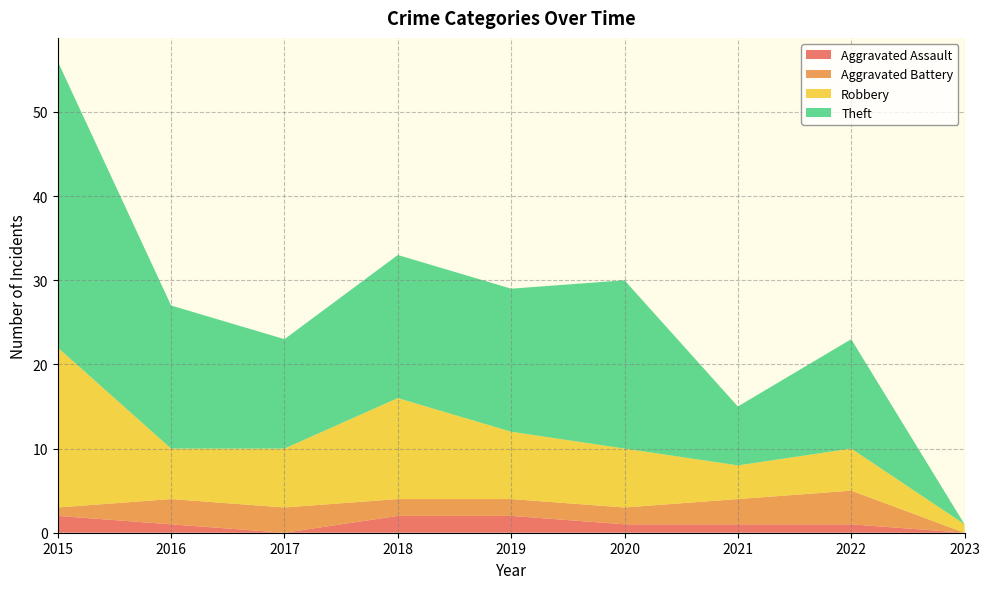

Reading left to right, what are all the values shown in this chart?

Aggravated Assault: 2015=2	2016=1	2017=0	2018=2	2019=2	2020=1	2021=1	2022=1	2023=0
Aggravated Battery: 2015=1	2016=3	2017=3	2018=2	2019=2	2020=2	2021=3	2022=4	2023=0
Robbery: 2015=19	2016=6	2017=7	2018=12	2019=8	2020=7	2021=4	2022=5	2023=1
Theft: 2015=34	2016=17	2017=13	2018=17	2019=17	2020=20	2021=7	2022=13	2023=0